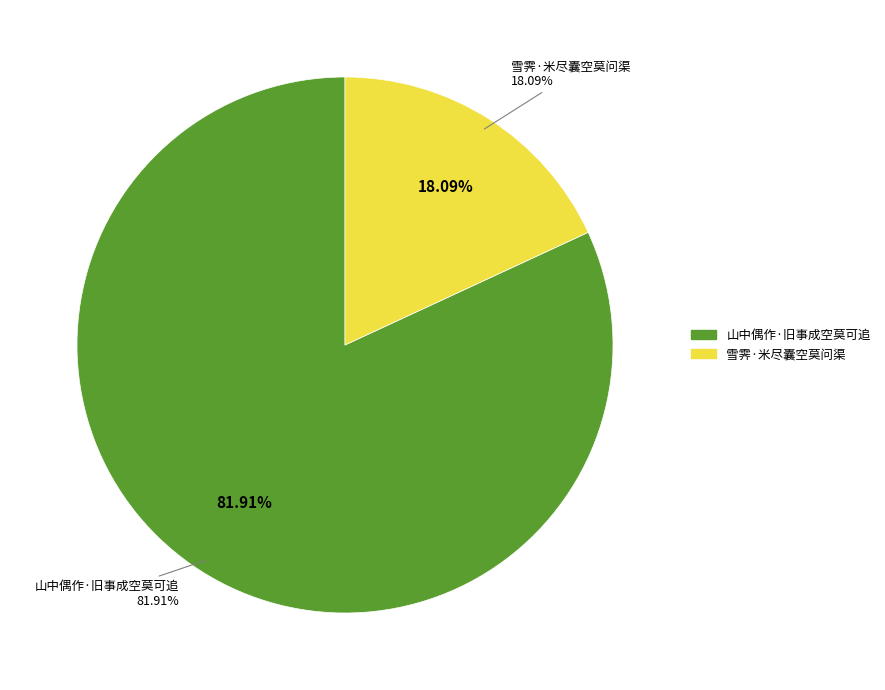

Does any single category account for the majority?

Yes